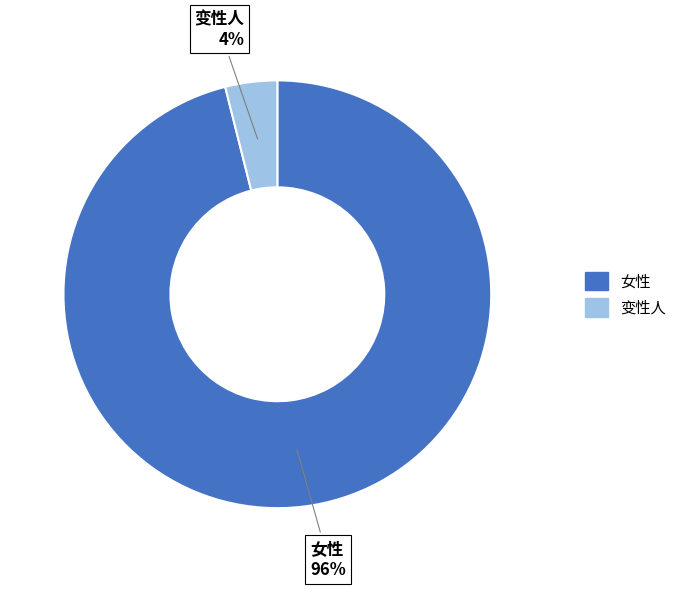

What percentage is the 女性 slice, to the nearest percent?

96%